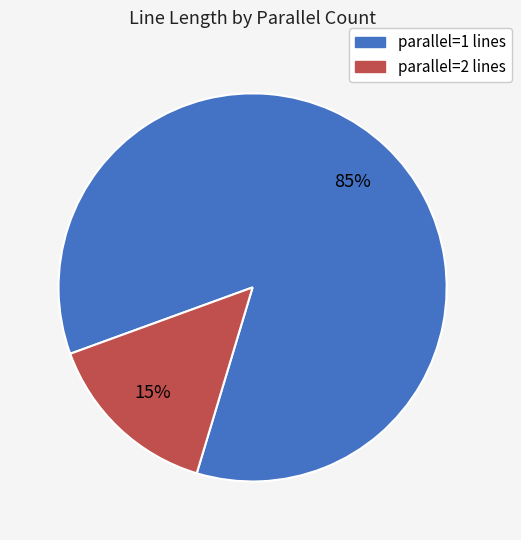

To the nearest percent, what is the difference between the largest and smallest slice percentages?

70%